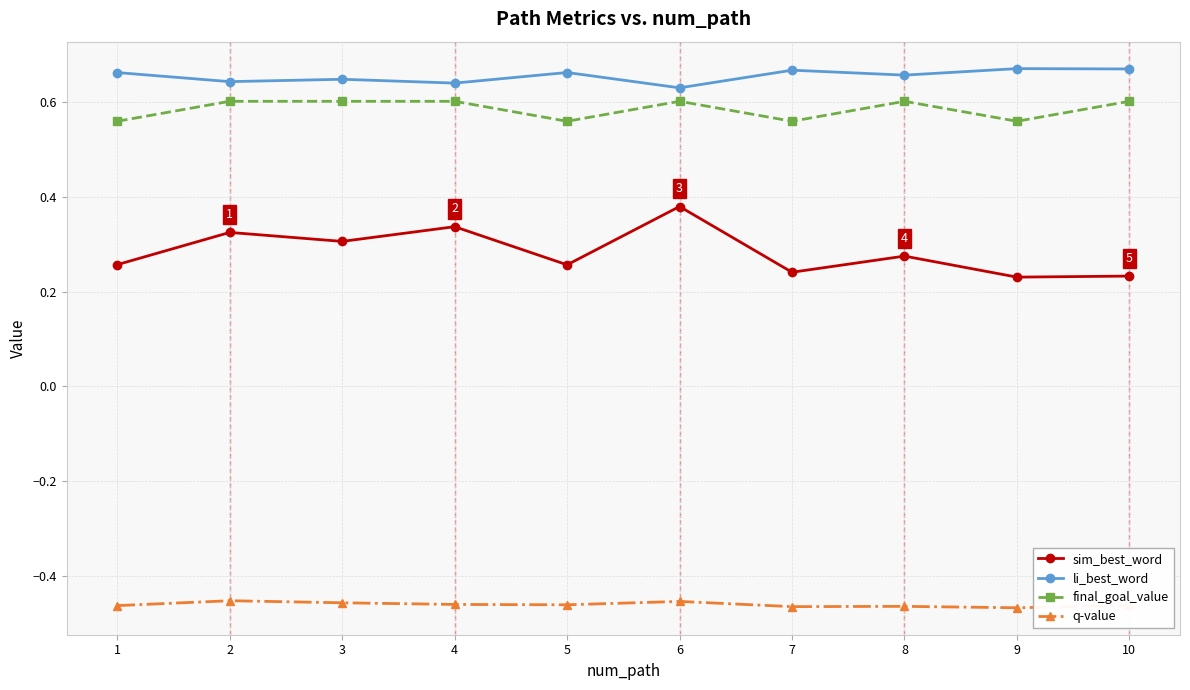

At how many categories does at least one series exceed 0?

10